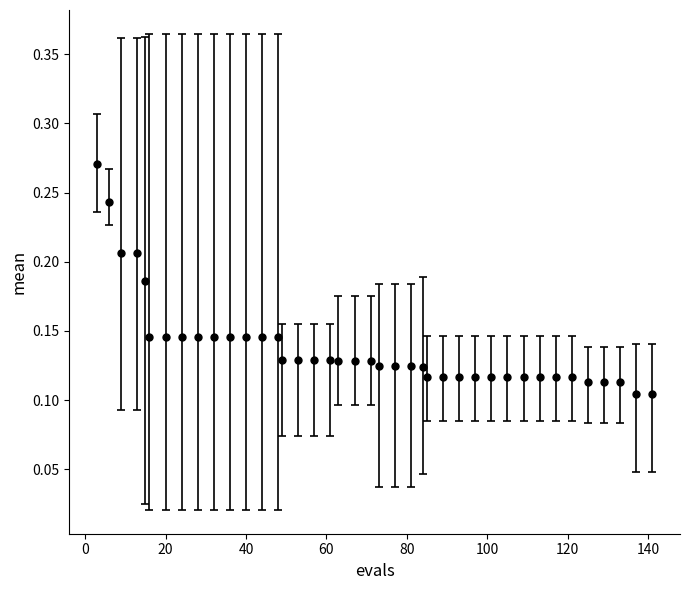

What is the sum of all values?

5.5